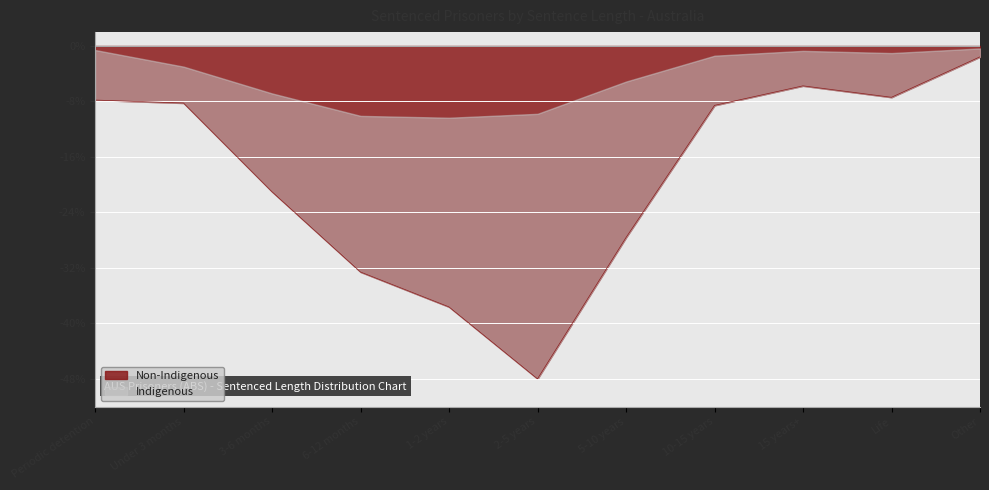

Reading left to right, extract all data points from this chart.

Periodic detention=-7.8	Under 3 months=-8.2	3-6 months=-21.0	6-12 months=-32.6	1-2 years=-37.6	2-5 years=-48.0	5-10 years=-27.6	10-15 years=-8.6	15 years+=-5.7	Life=-7.4	Other=-1.6